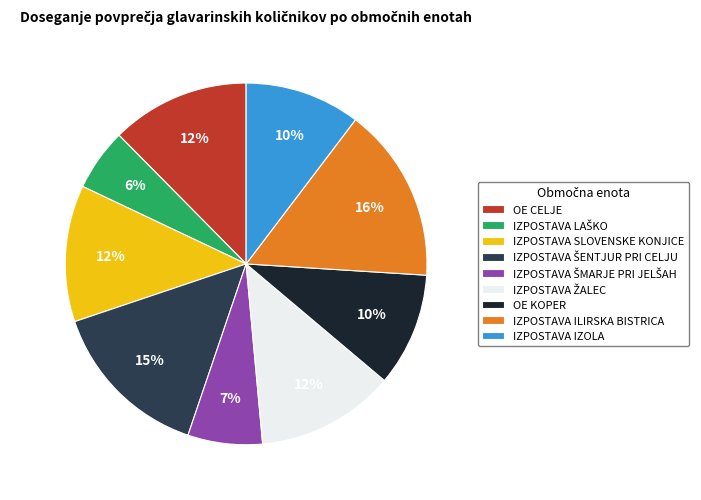

Approximately how many times larger is the value at IZPOSTAVA SLOVENSKE KONJICE compared to OE KOPER?

1.2